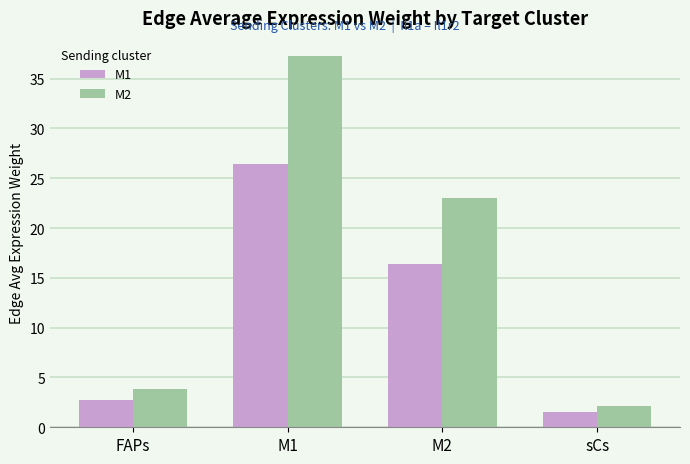

Reading left to right, extract all data points from this chart.

M1: 2.7	26.5	16.4	1.5
M2: 3.8	37.2	23.0	2.1